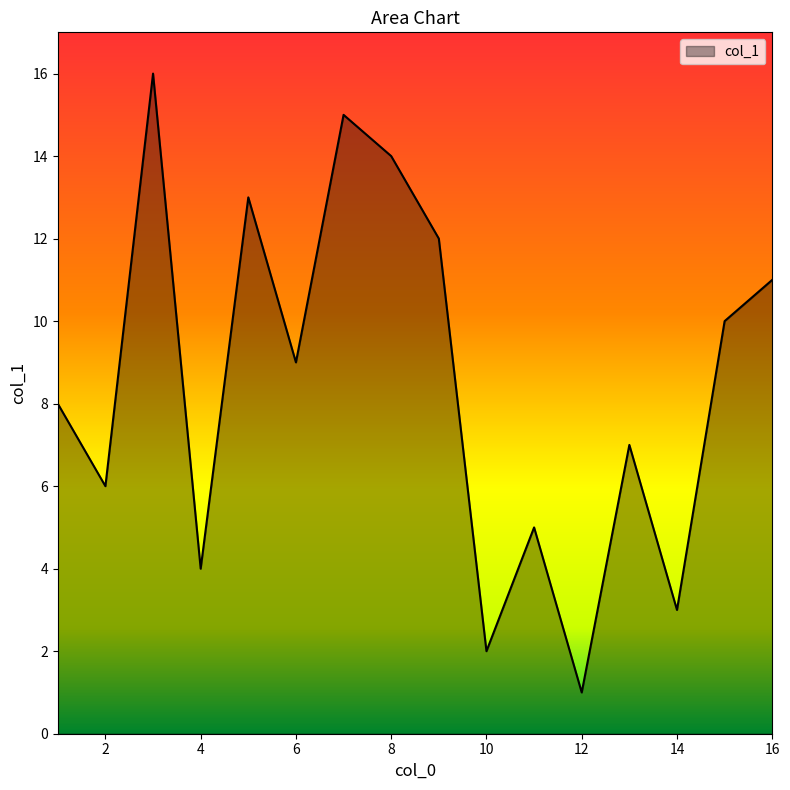

What is the greatest value displayed?

16